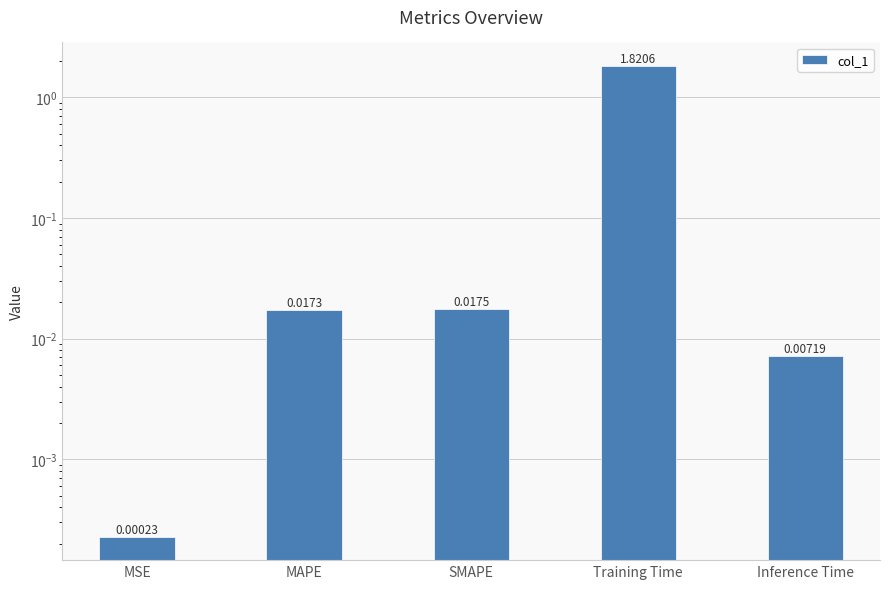

List the labels in order of value, largest first.

Training Time, SMAPE, MAPE, Inference Time, MSE